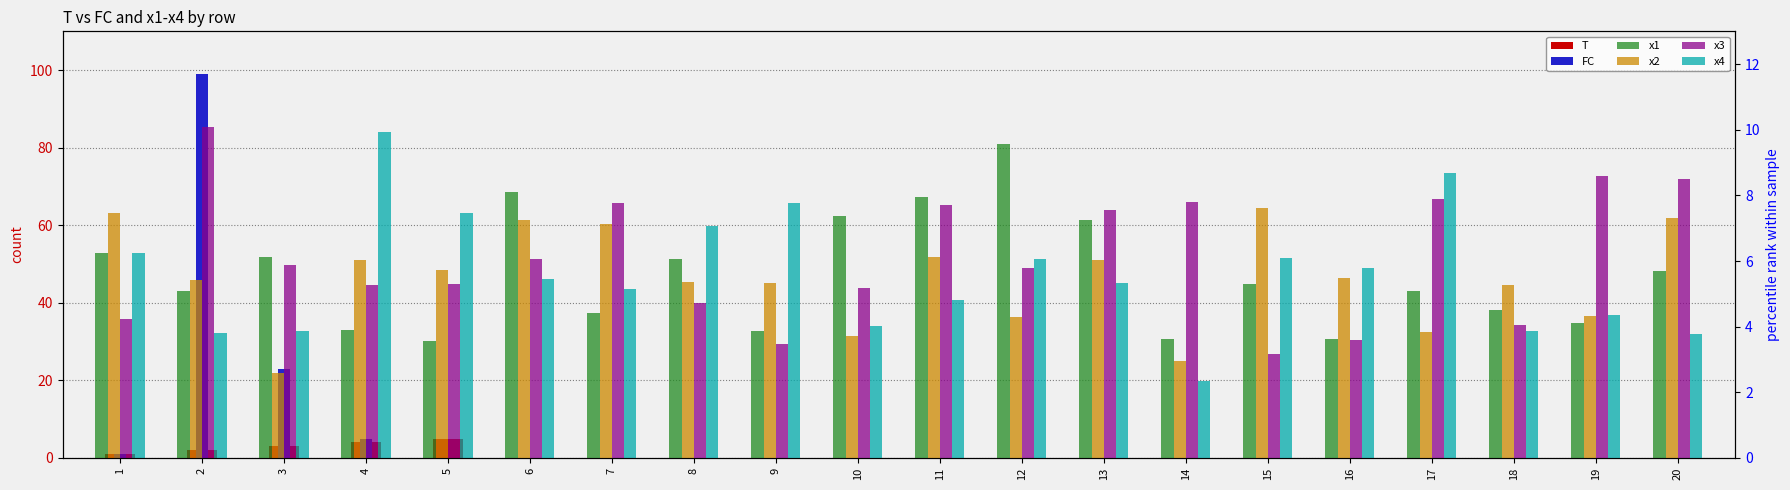

Which series has the largest range (max minus min)?

FC